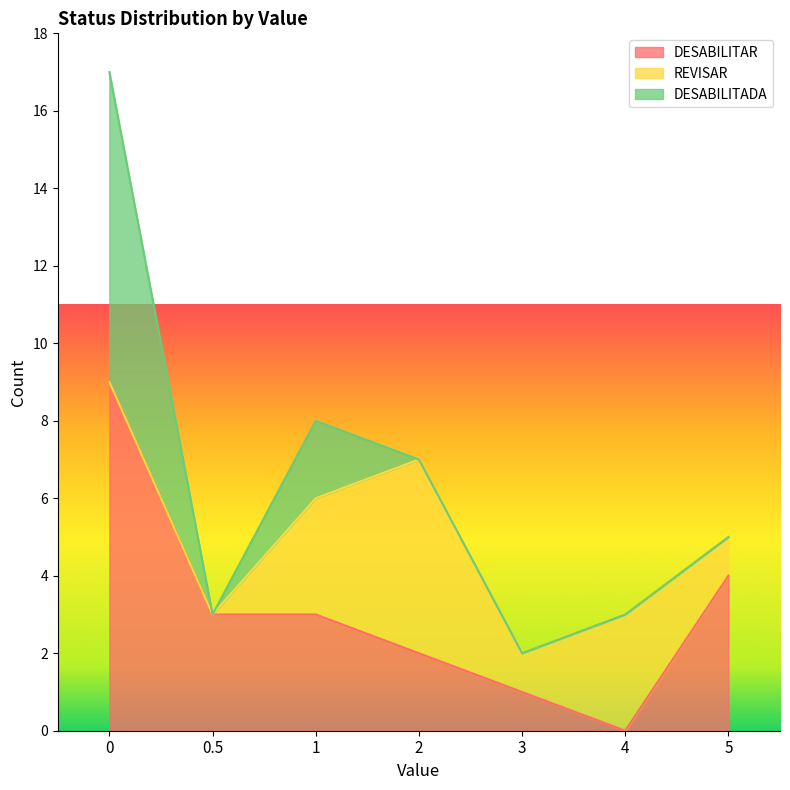

List the series in order of their peak value, highest first.

DESABILITAR, DESABILITADA, REVISAR